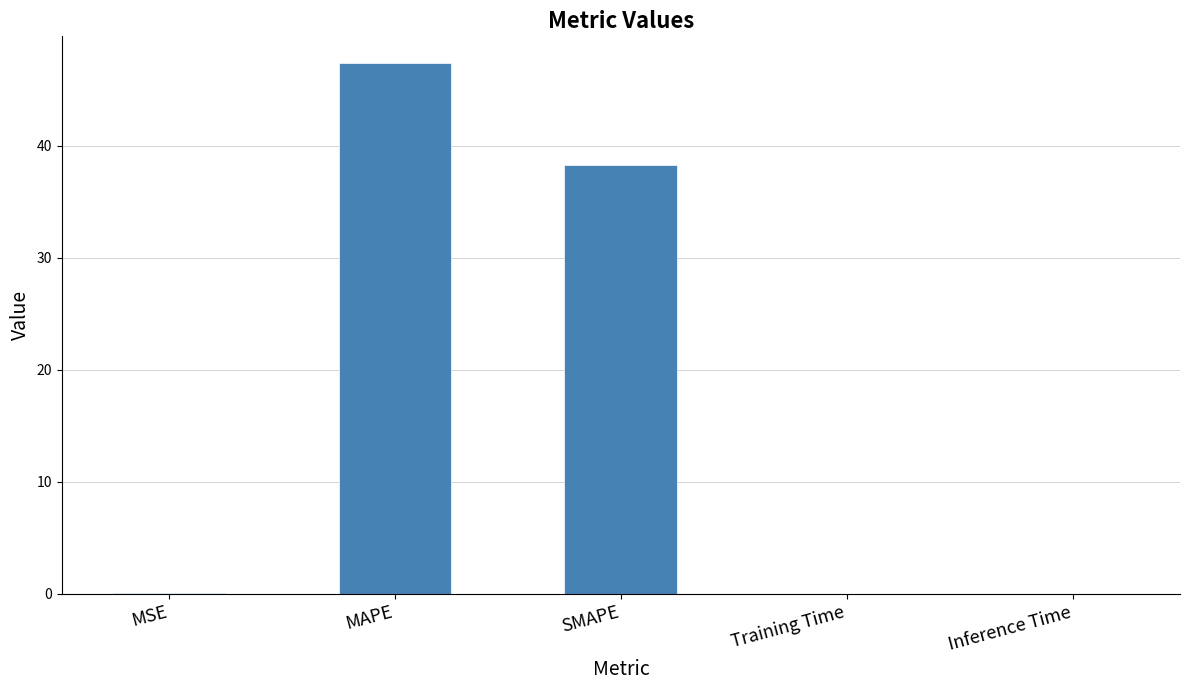

Which category has the highest value across all series?

MAPE